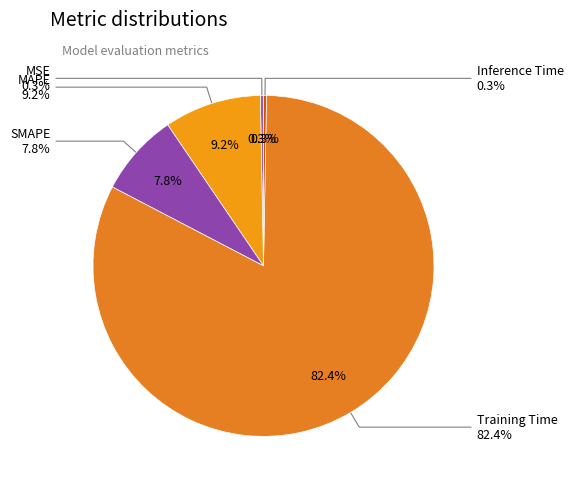

Which category accounts for the majority?

Training Time